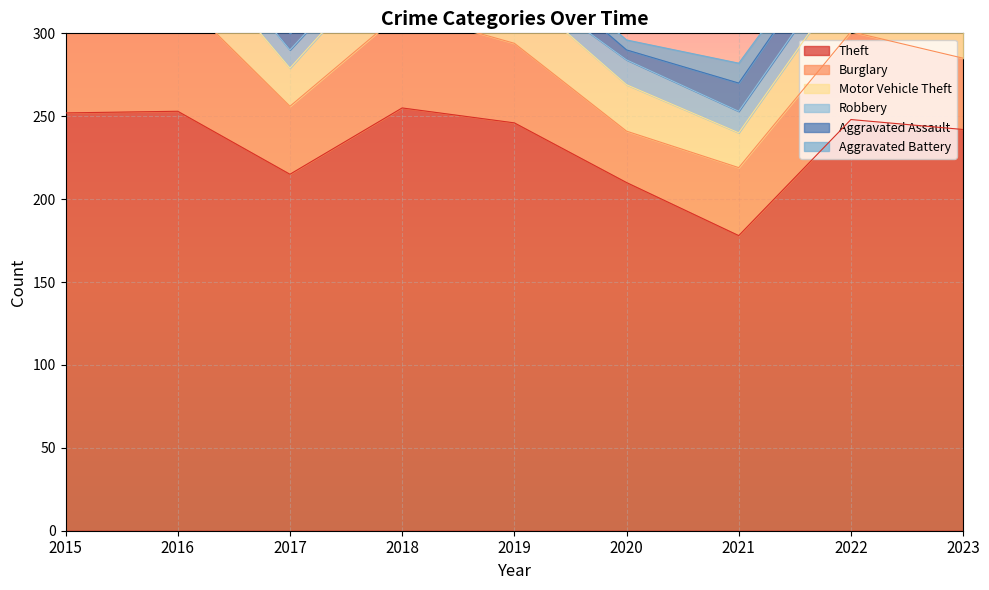

Reading left to right, what are all the values shown in this chart?

Theft: 252	253	215	255	246	210	178	248	242
Burglary: 70	70	41	58	48	31	41	53	43
Motor Vehicle Theft: 22	36	23	41	34	28	21	35	47
Robbery: 8	13	11	9	5	15	13	14	10
Aggravated Assault: 9	7	10	15	15	6	17	18	19
Aggravated Battery: 11	12	7	5	6	6	12	6	14